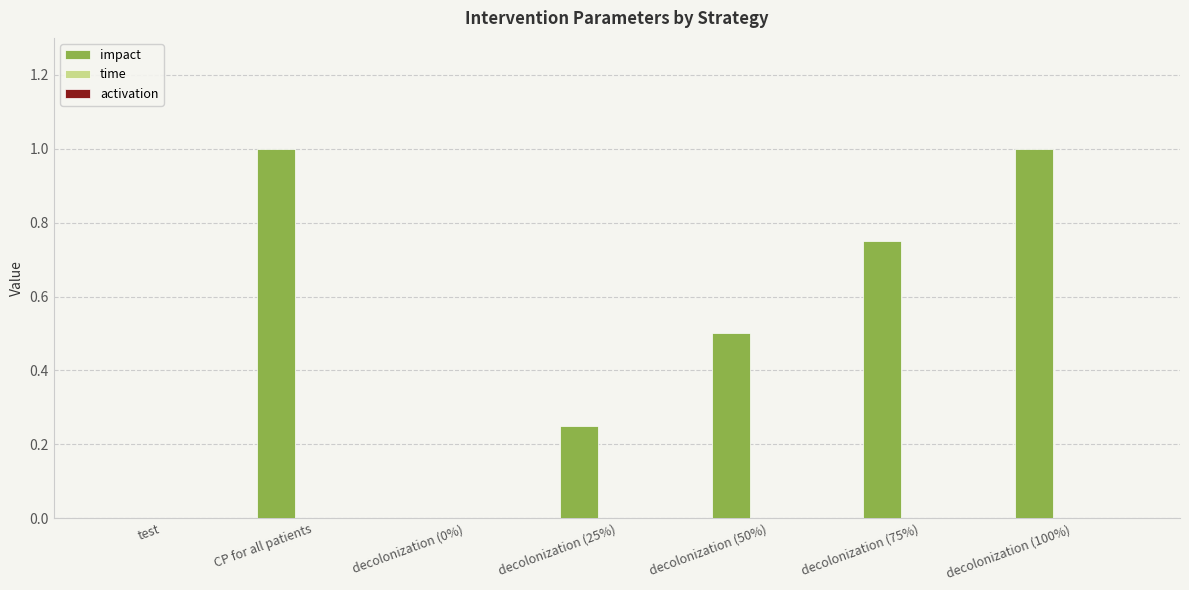

Between decolonization (25%) and decolonization (0%), which is larger?

decolonization (25%)